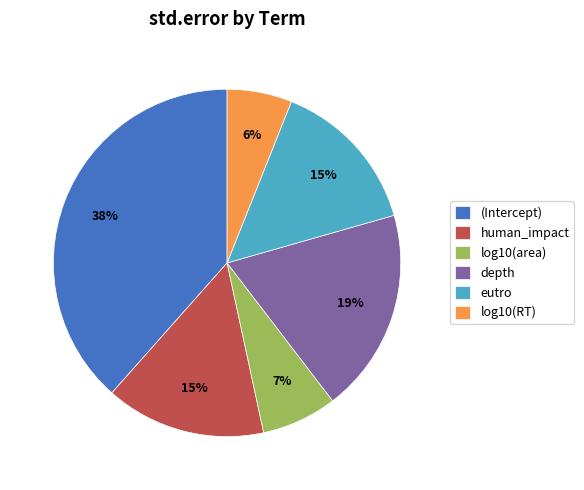

True or false: eutro accounts for 15% of the total.

True